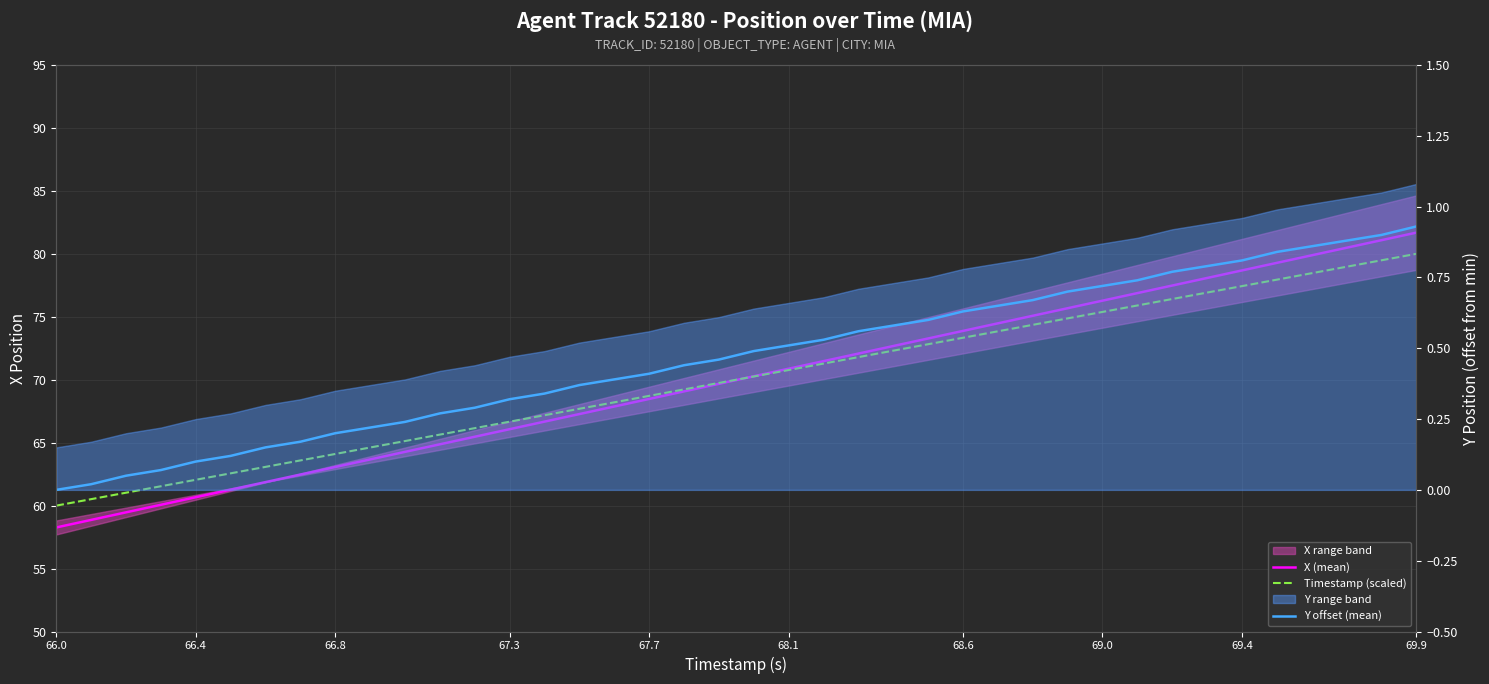

The value of Timestamp (scaled) at 68.1 is 70.8. True or false?

True